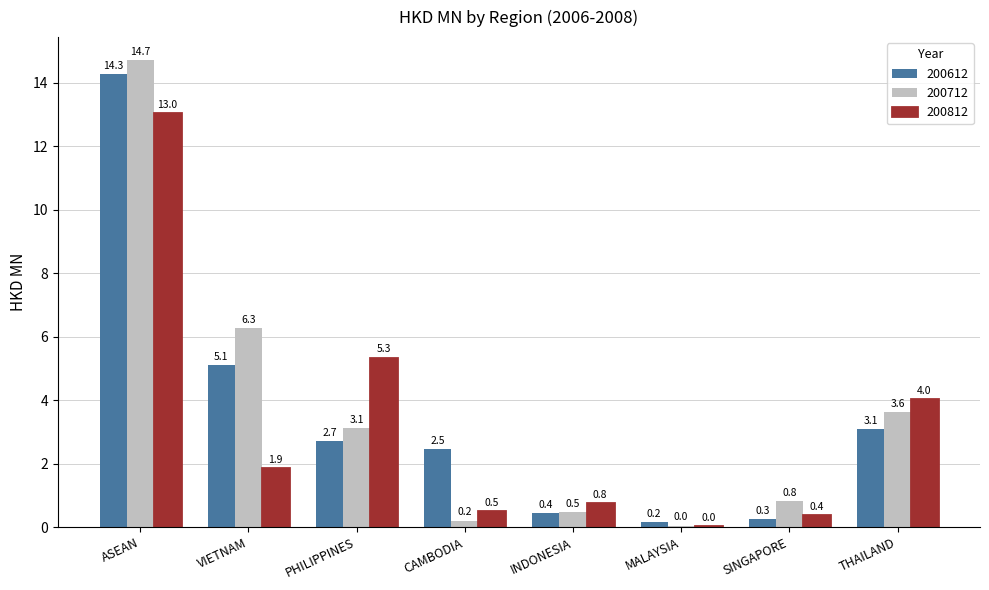

The value of 200712 at THAILAND is 5.3. True or false?

False